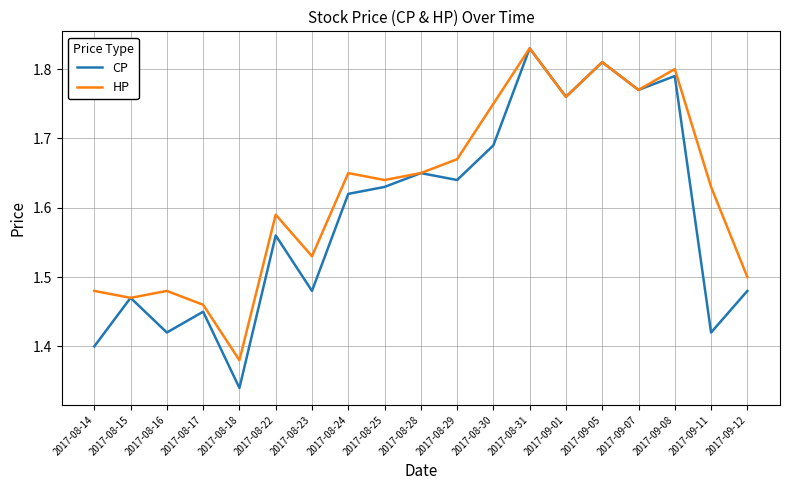

Rank the series by their average value, from lowest to highest.

CP, HP